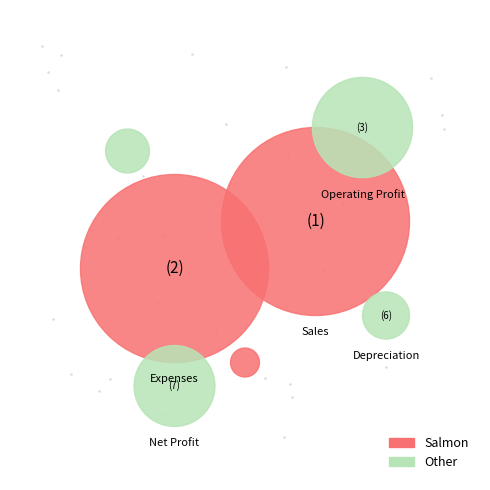

The Depreciation slice represents 2% of the pie. True or false?

True